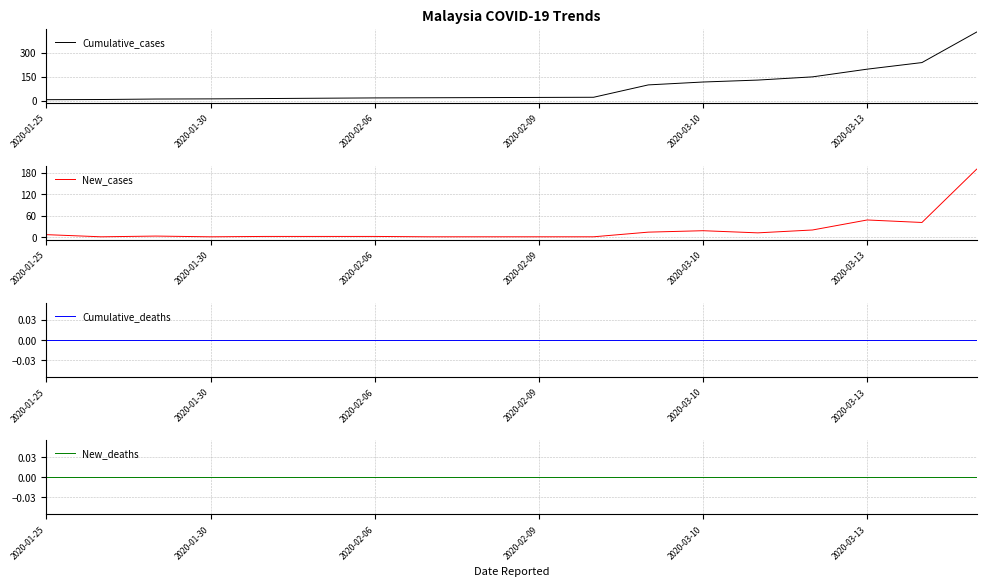

What is the sum of all New_cases values?

365